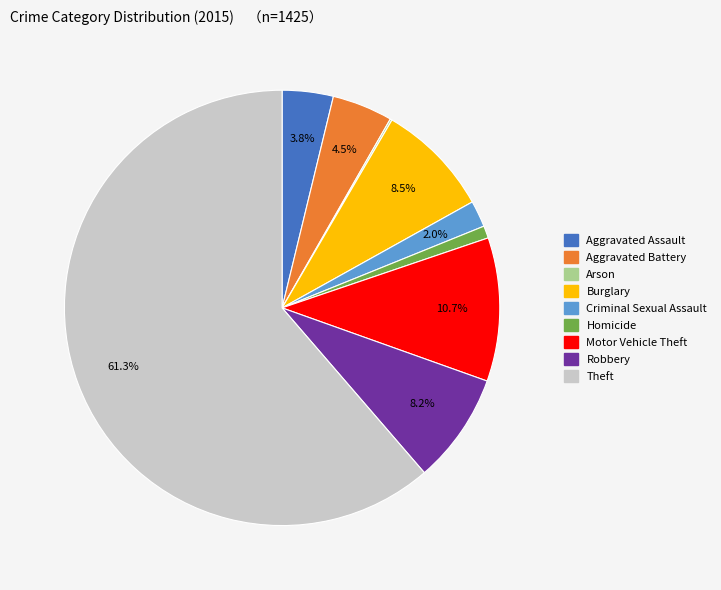

Is there a majority slice in this chart?

Yes